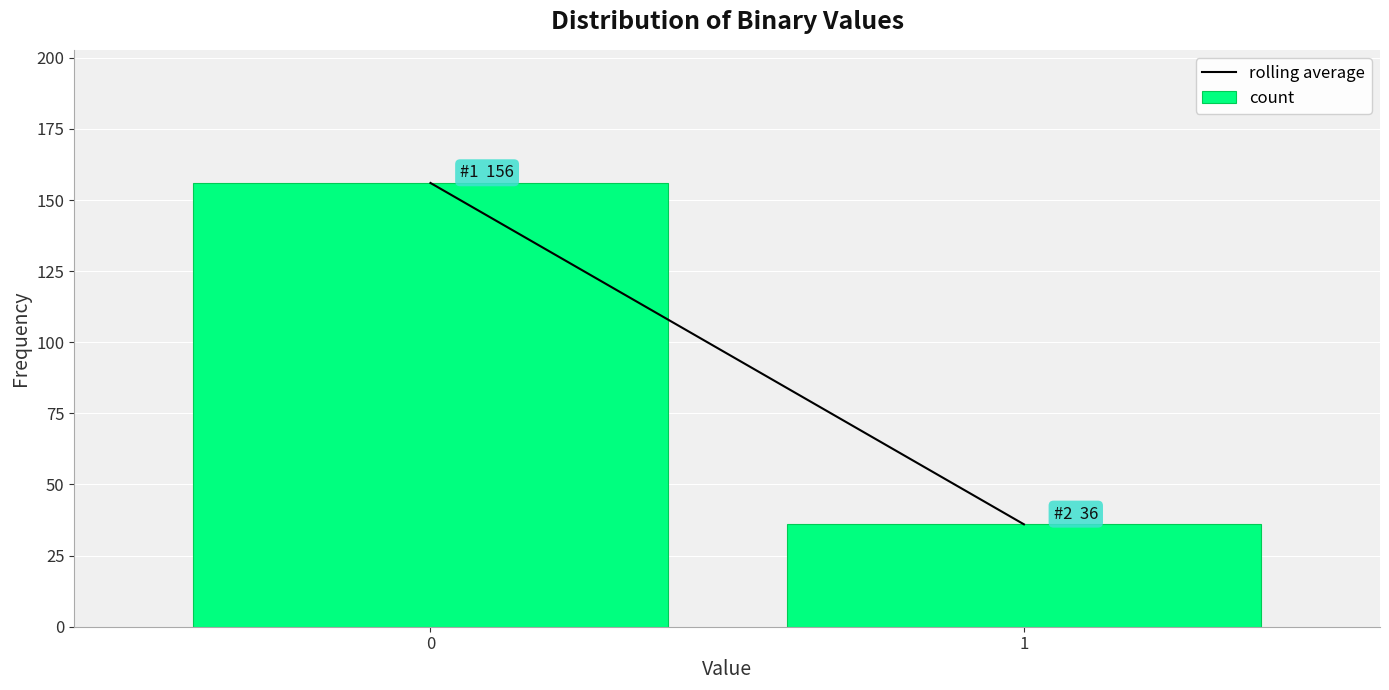

Reading right to left, list all the values displayed in this chart.

36	156